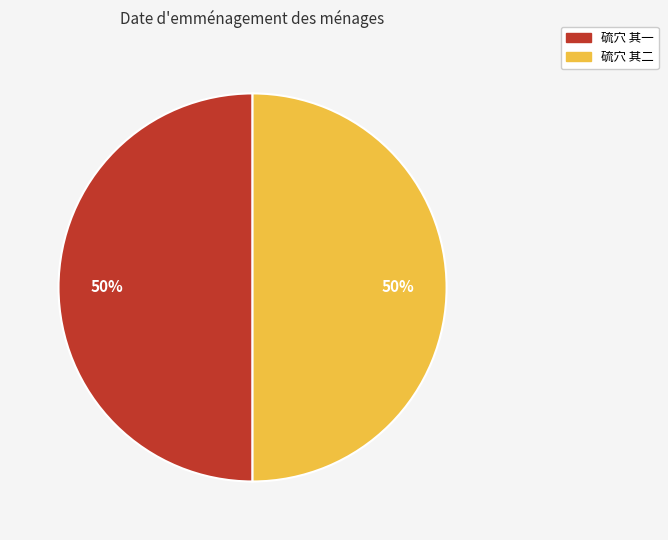

To the nearest percent, what portion does 硫穴 其一 represent?

50%